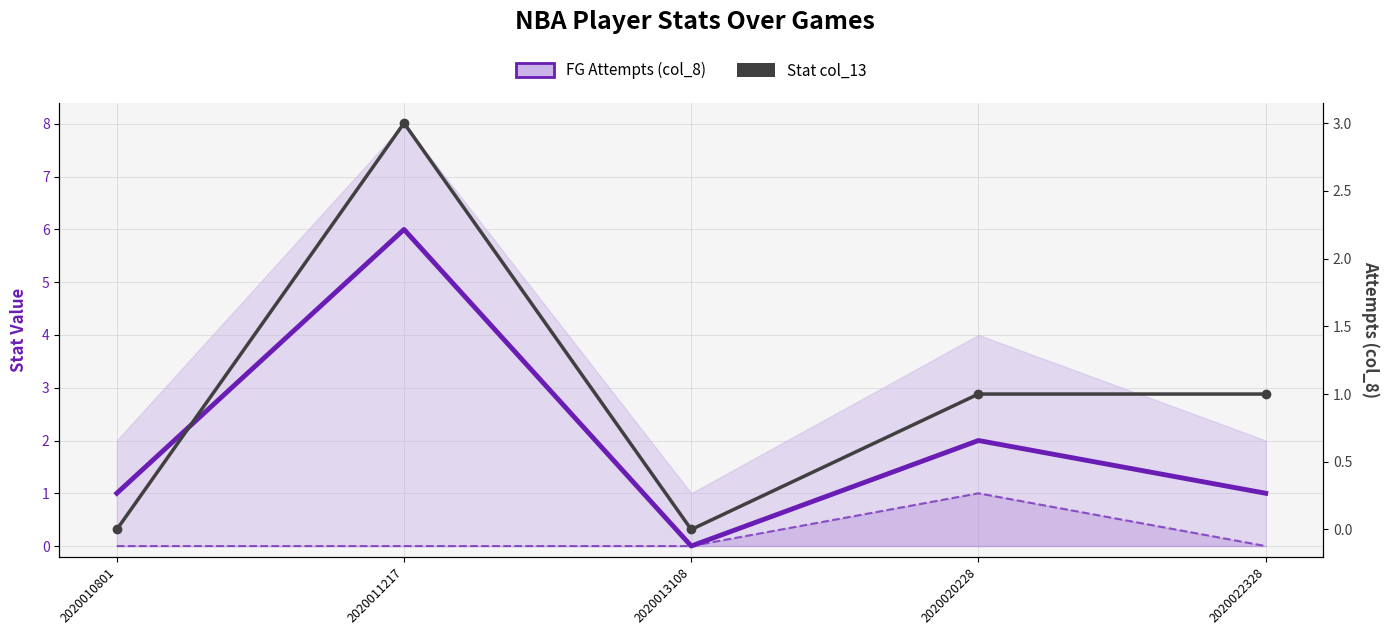

At which category does the chart reach its peak across all series?

2020011217